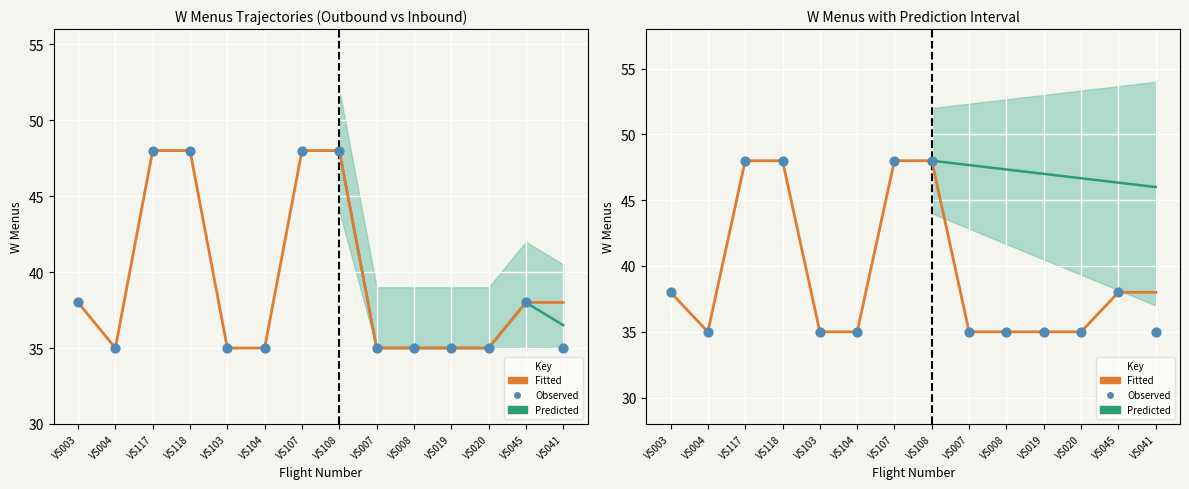

What is the total value across all series at VS107?

96